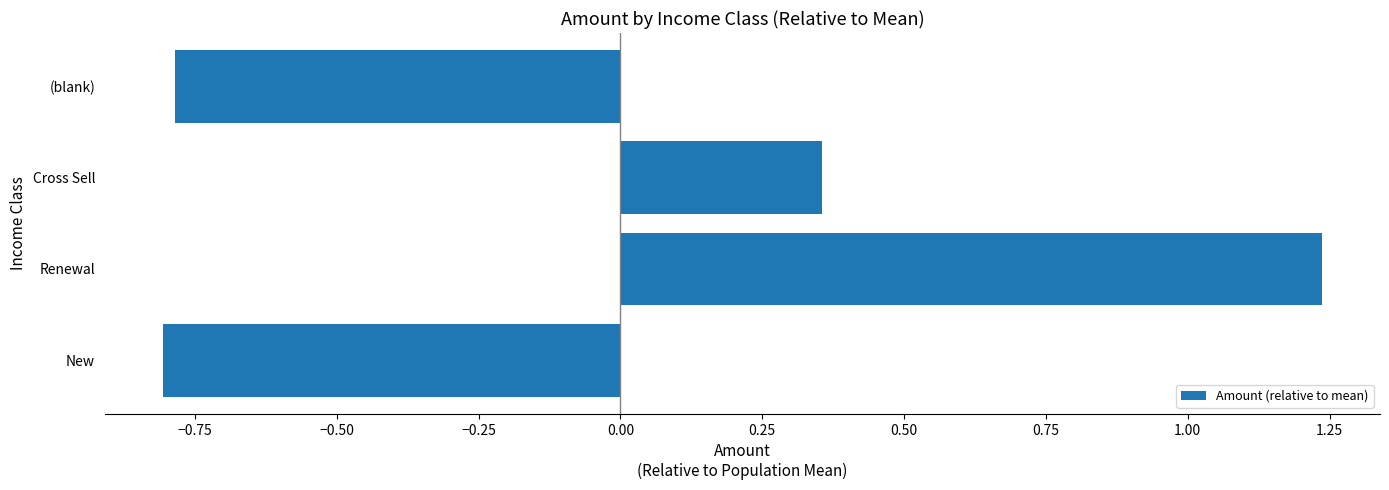

Read the value at New.

-0.8